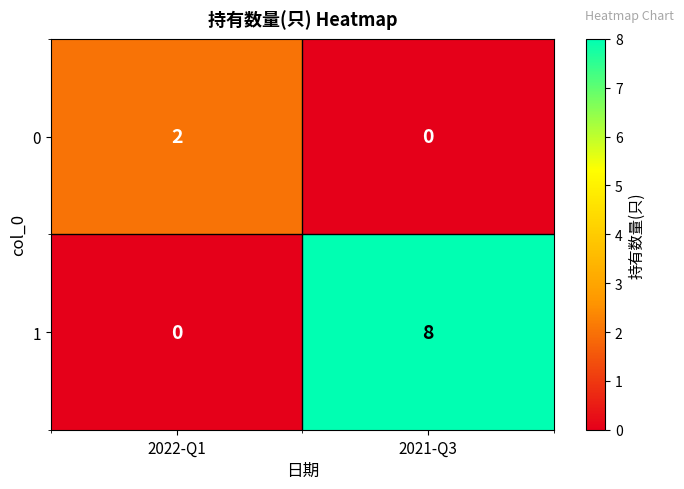

What is the difference between the maximum and minimum values in the 1 series?

8